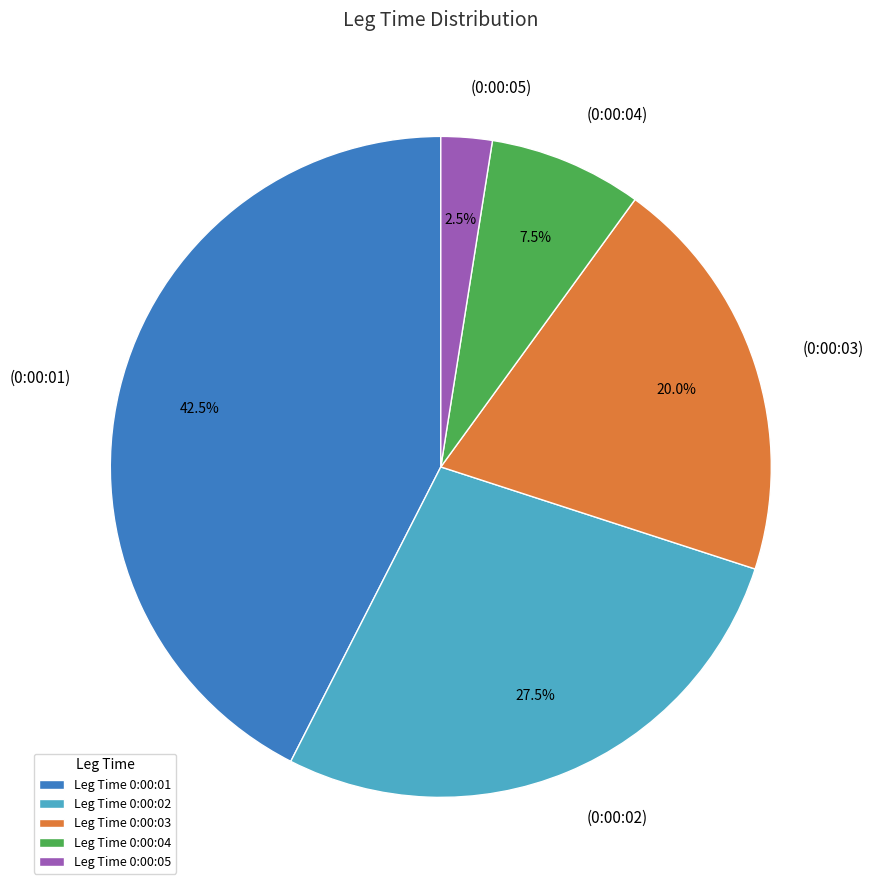

Combined, what portion of the pie is Leg Time 0:00:04 and Leg Time 0:00:01?

50.0%